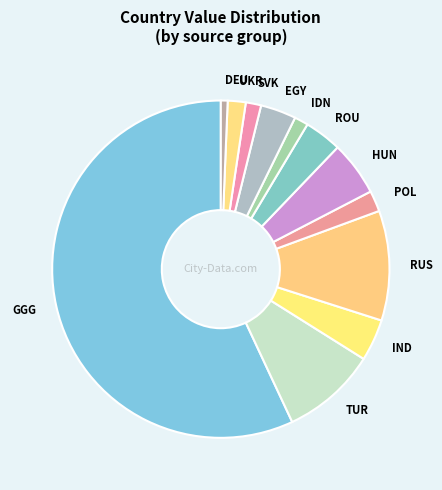

Which category has the biggest portion of the pie?

GGG